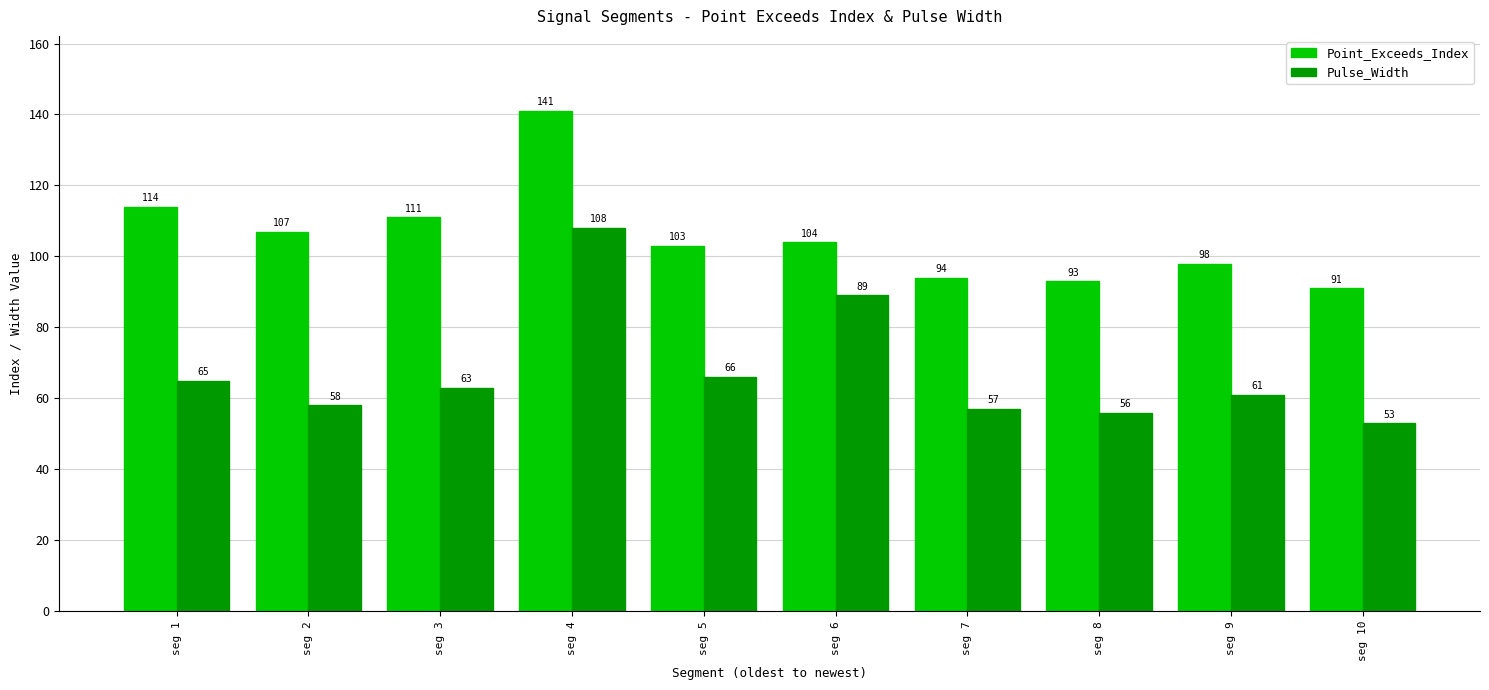

Which category has the lowest value in the Pulse_Width series?

seg 10